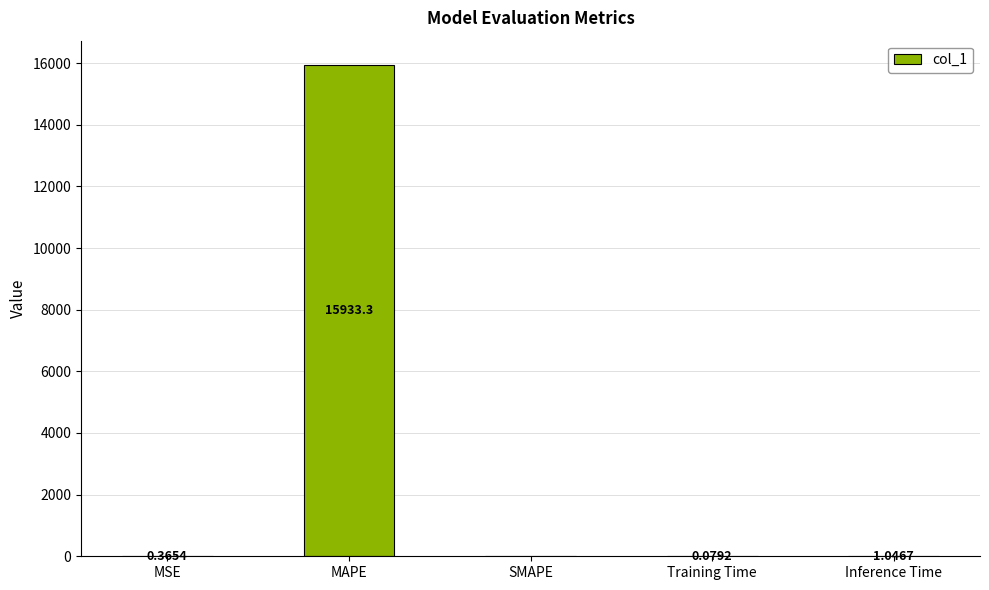

Between SMAPE and MSE, which is larger?

MSE